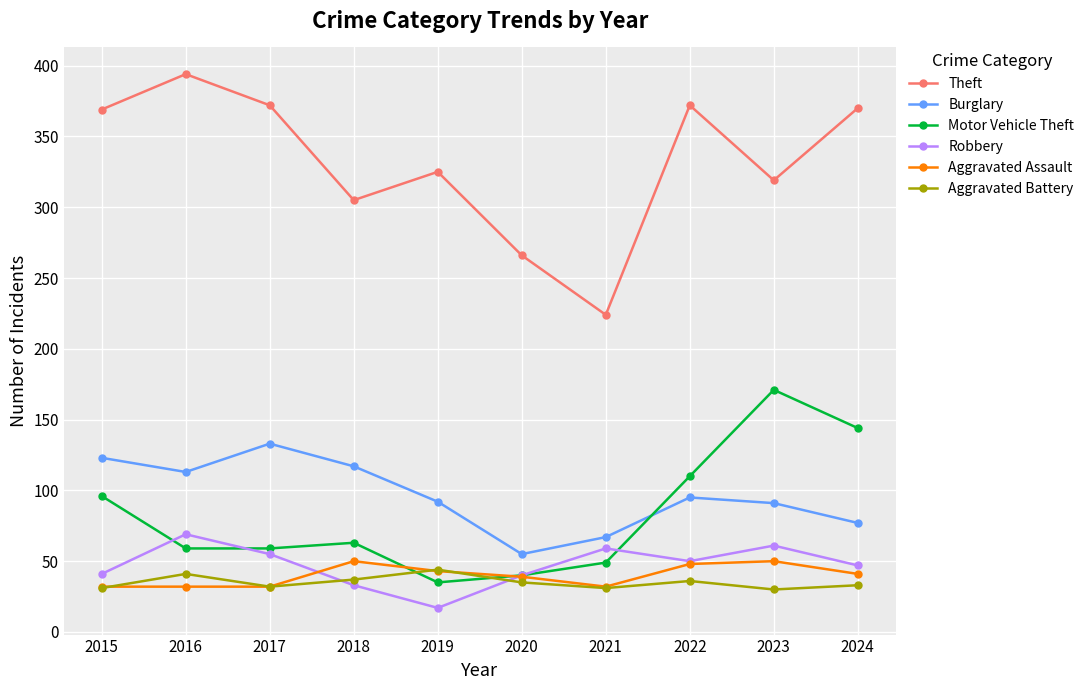

True or false: Aggravated Assault and Burglary cross at least once.

False